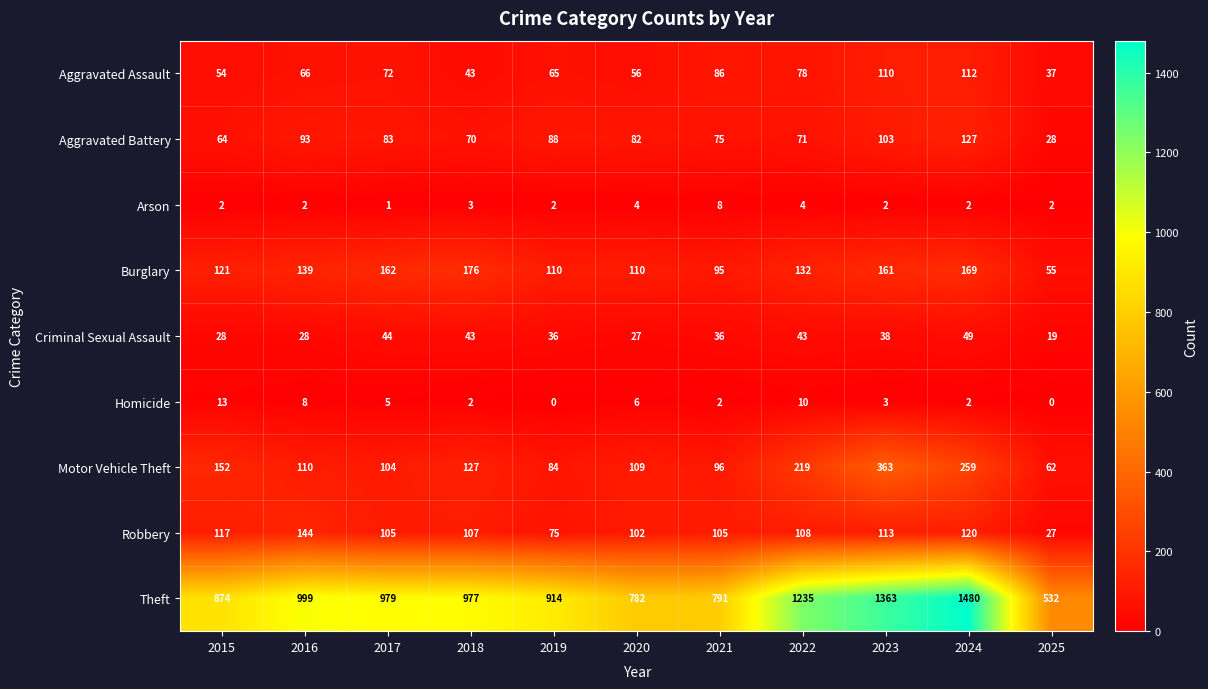

Between 2015 and 2022, which series saw the biggest shift?

Theft